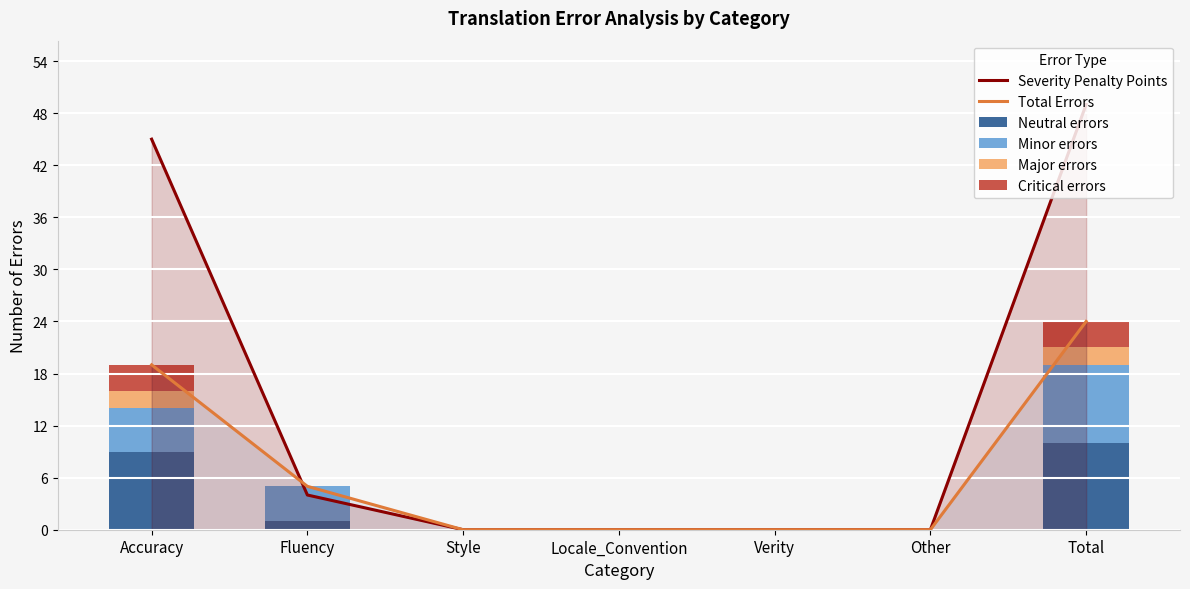

What is the approximate value of Minor errors at Accuracy?

5